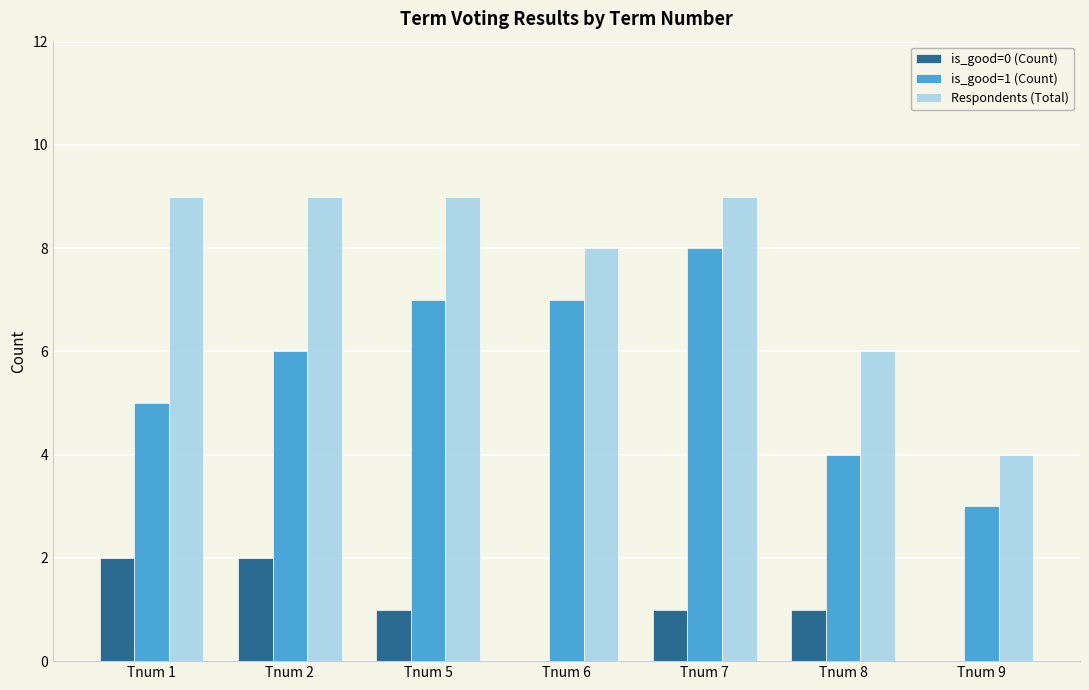

Are the bars horizontal?

No